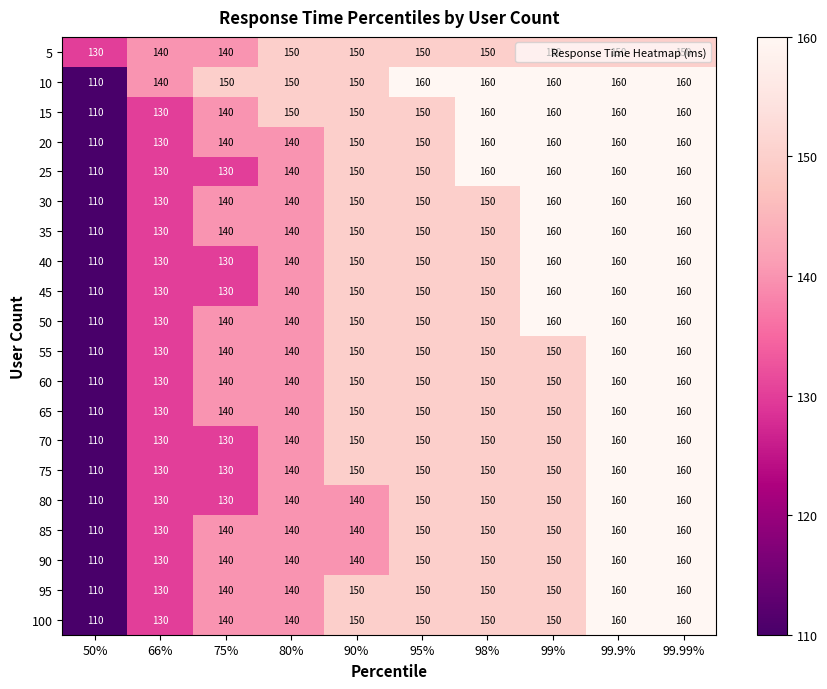

What is the sum of all 95 values?

1440